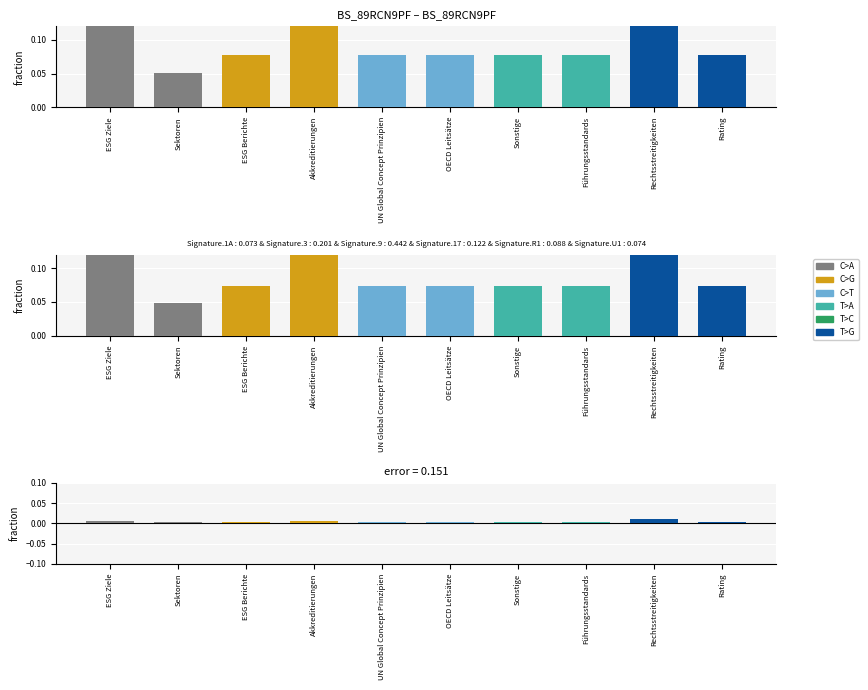

True or false: Allgemein has a value of 0.1 at ESG Berichte.

False